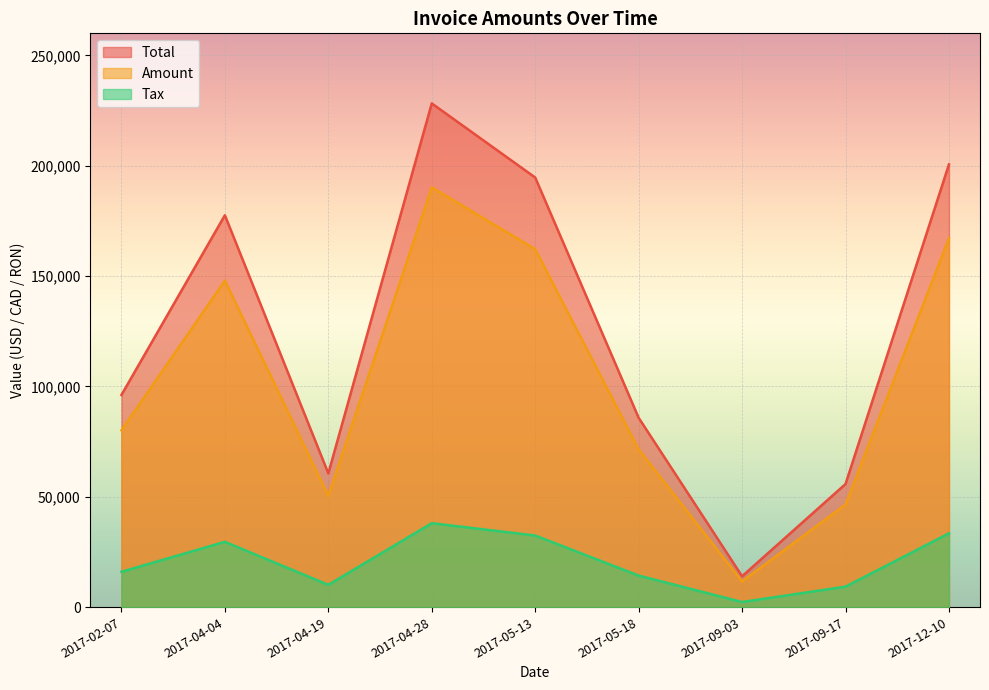

What position from the right is 2017-05-13?

5